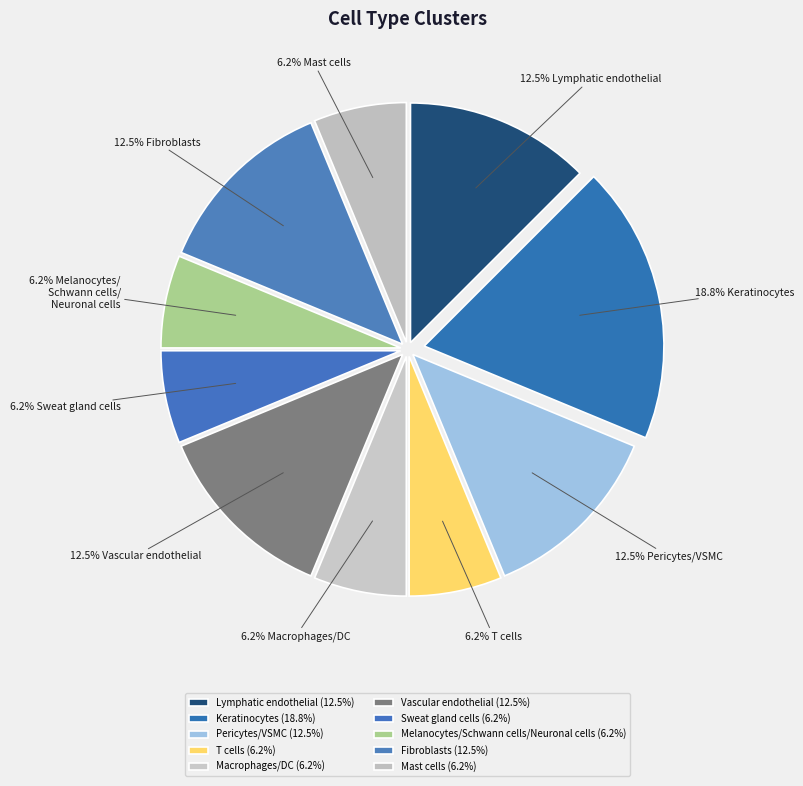

To the nearest percent, what is the difference between the Lymphatic endothelial and Sweat gland cells slice percentages?

6%